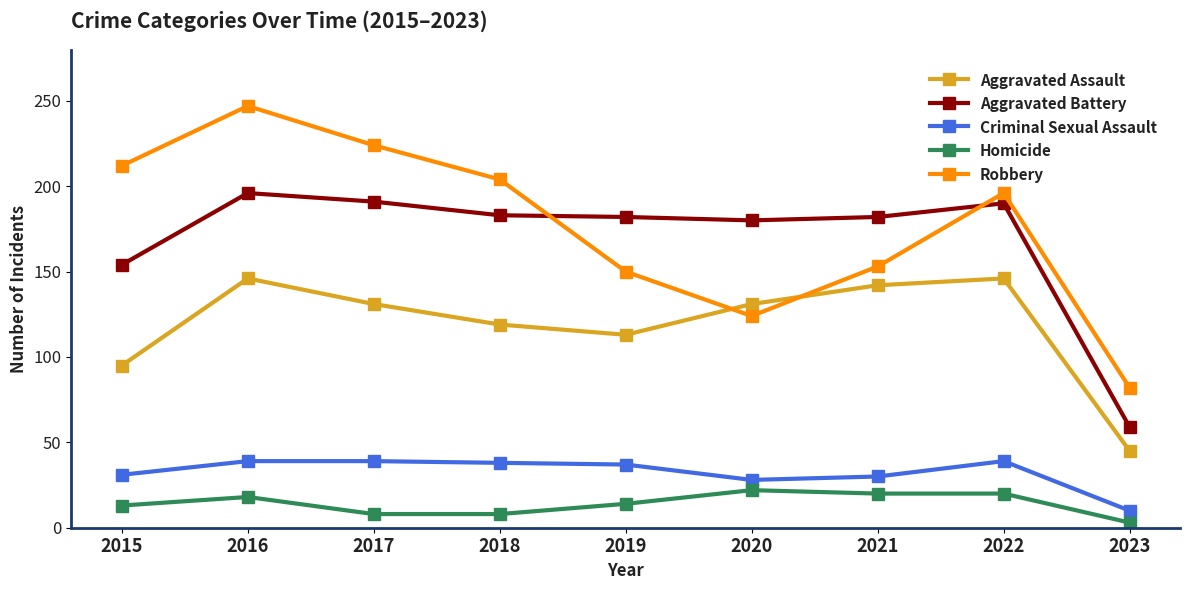

What are all the series names shown in the legend?

Aggravated Assault, Aggravated Battery, Criminal Sexual Assault, Homicide, Robbery